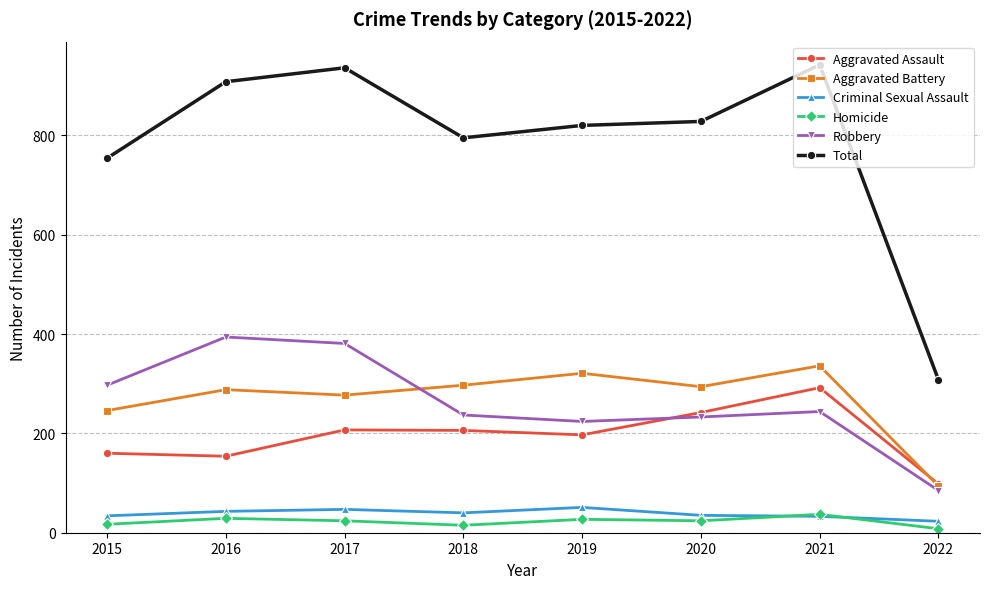

Which category has the lowest value in the Aggravated Assault series?

2022